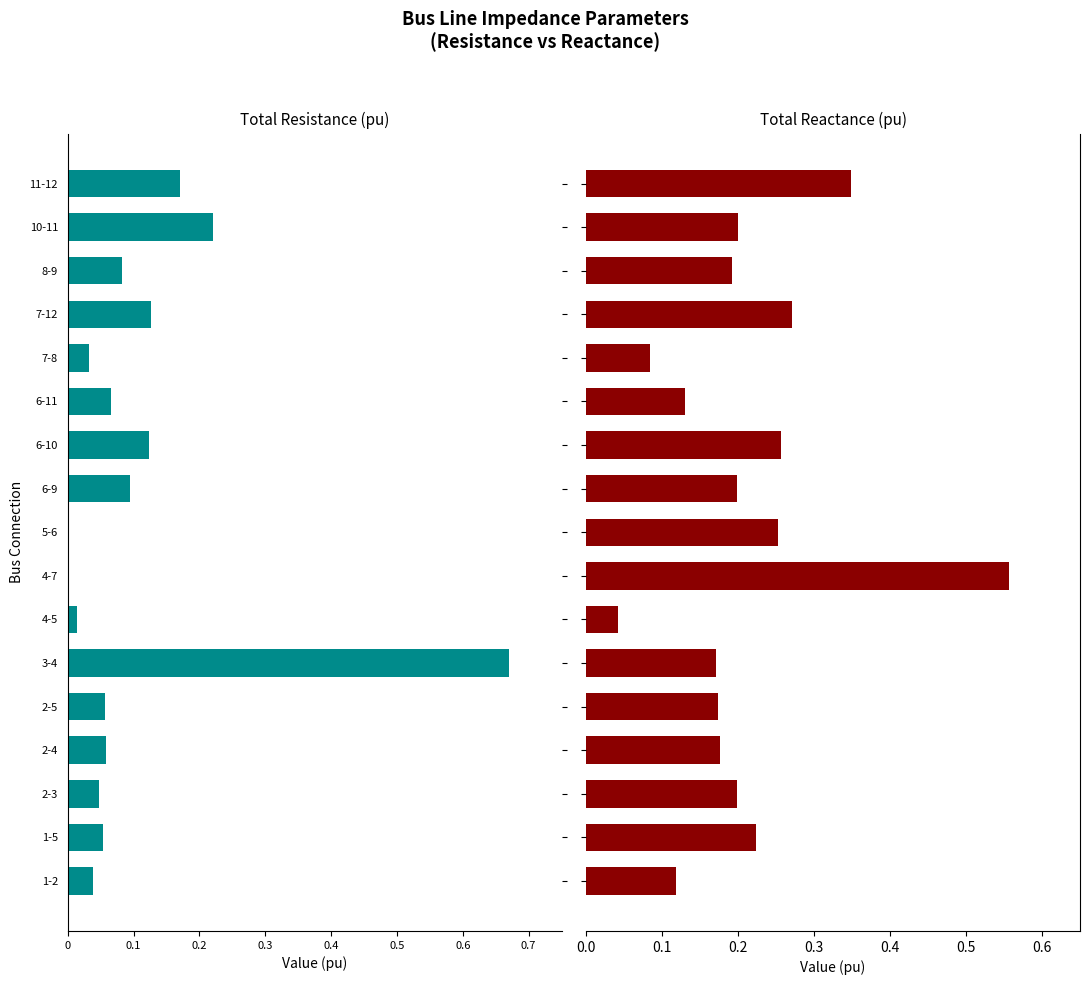

Rank the series by their average value, from highest to lowest.

Total Reactance (pu), Total Resistance (pu)